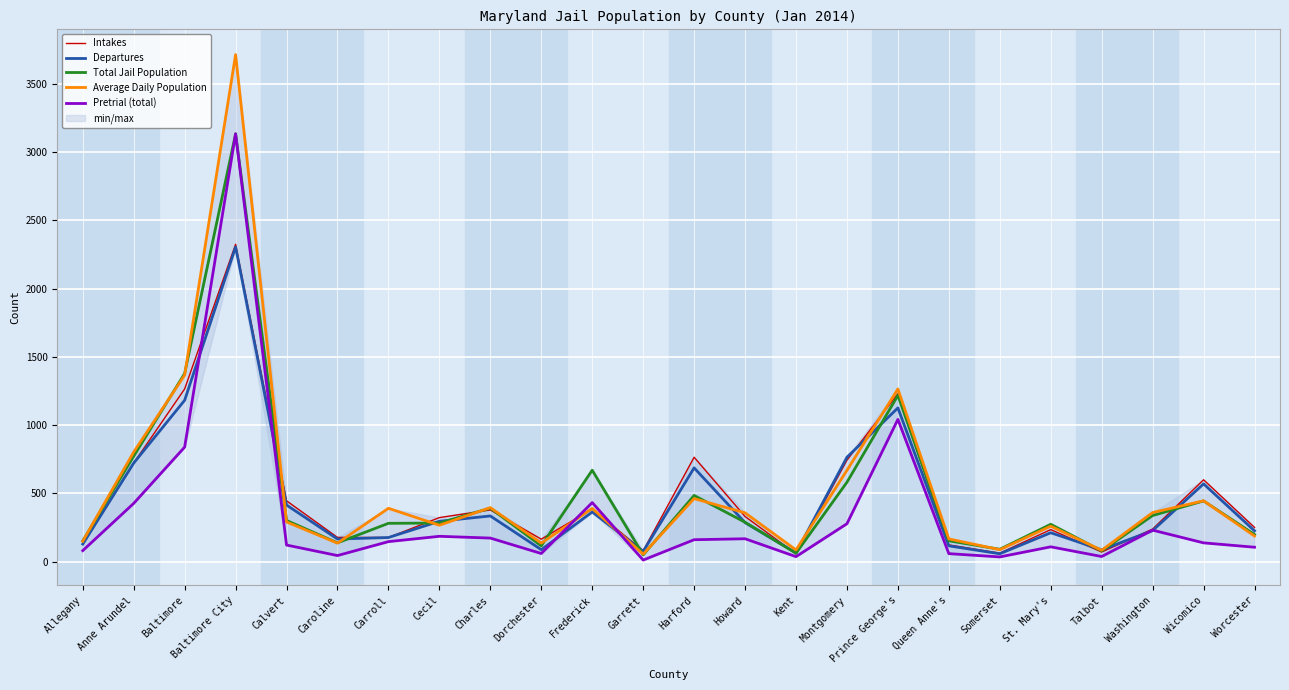

What is the spread (max minus min) of values at Calvert?

324